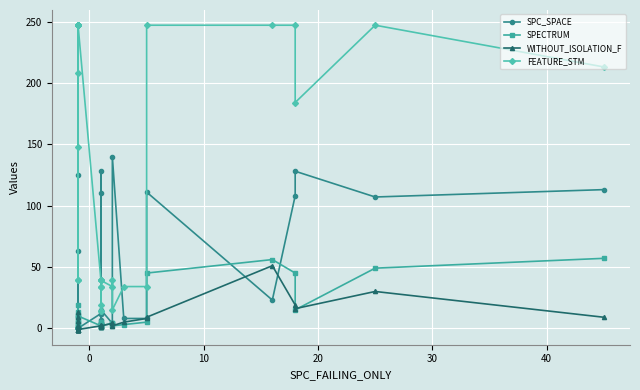

How many interior local peaks does the SPC_SPACE series have?

9